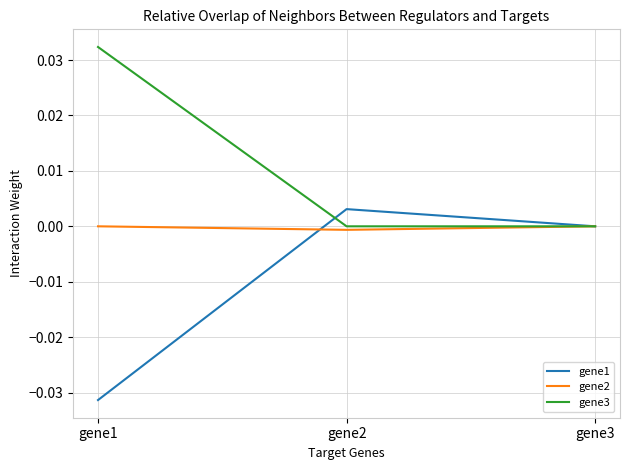

Is this an area chart (filled region under the line)?

No